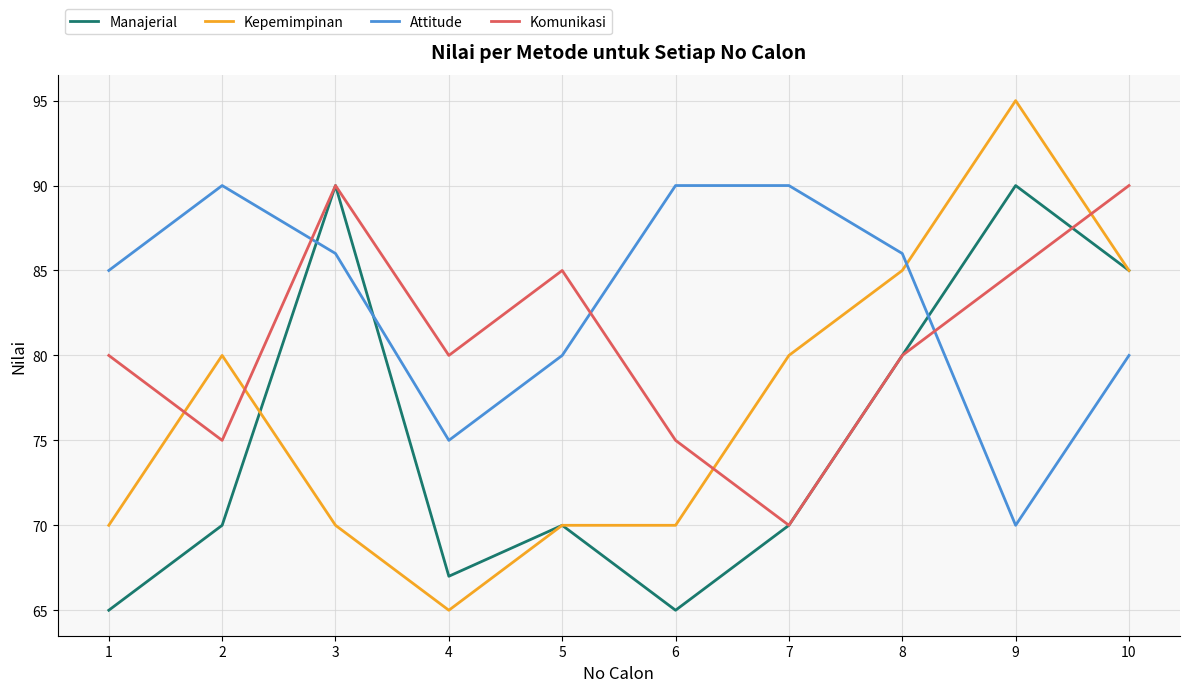

Does the chart display data point markers on the line(s)?

No